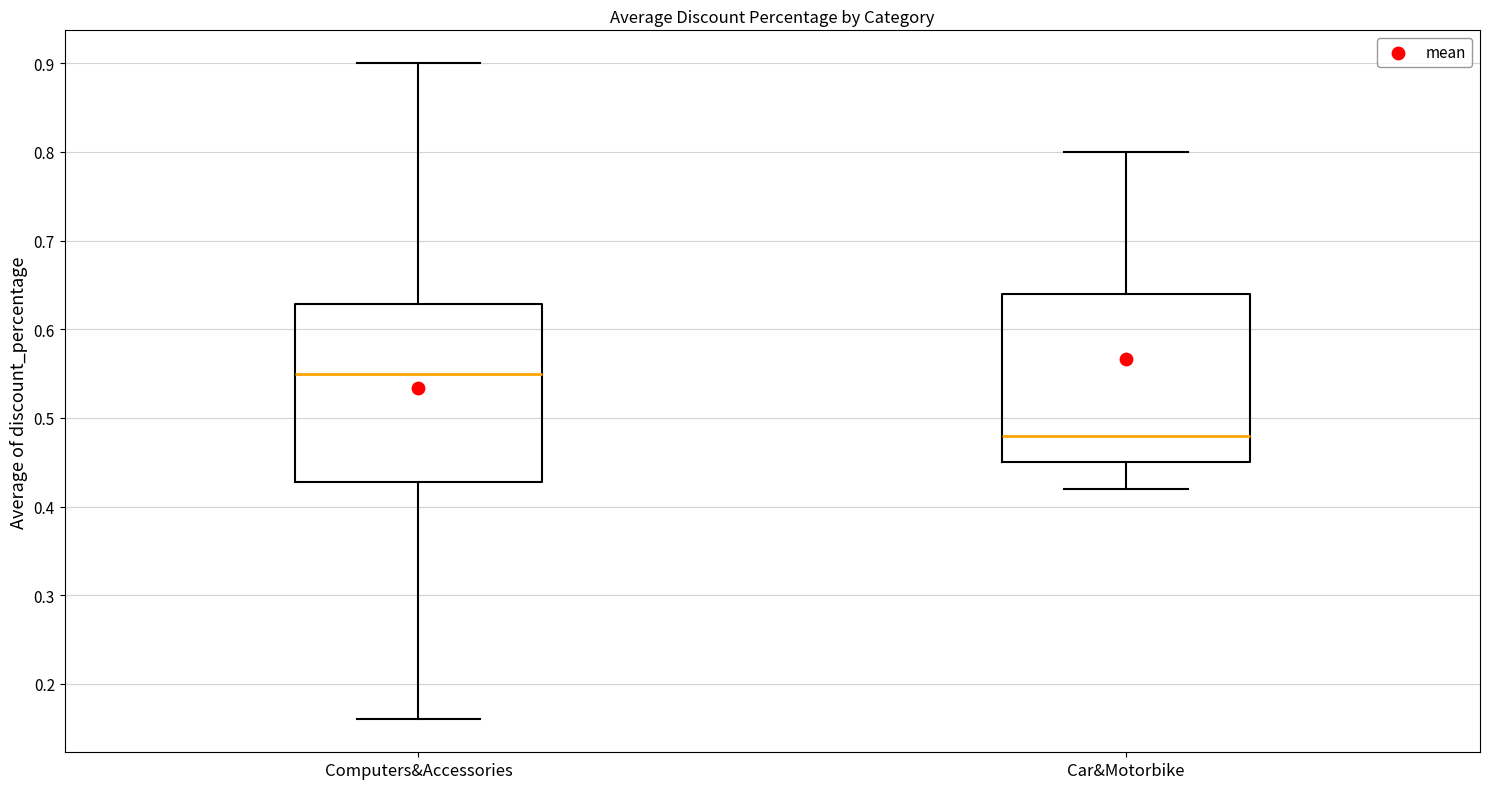

Reading left to right, transcribe this box plot: for each box, give where its median line is, the range the box spans, and where its two whiskers end, as read against the y-axis. The values are not printed on the chart, so give them approximately, as read against the axis.

Computers&Accessories: median 0.55, box 0.43 to 0.63, whiskers 0.16 to 0.90
Car&Motorbike: median 0.48, box 0.45 to 0.64, whiskers 0.42 to 0.80